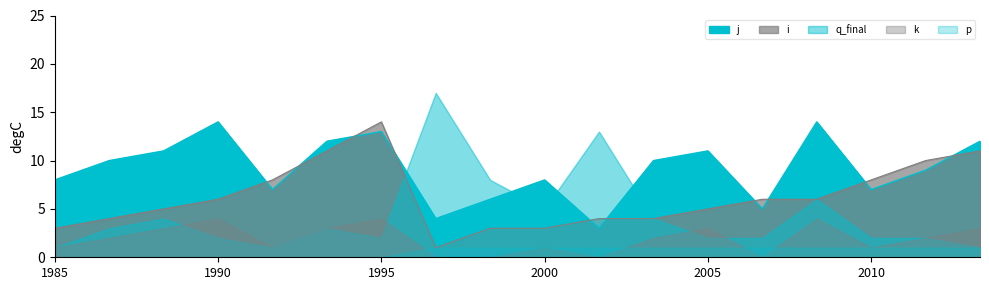

How many interior local peaks does the j series have?

5